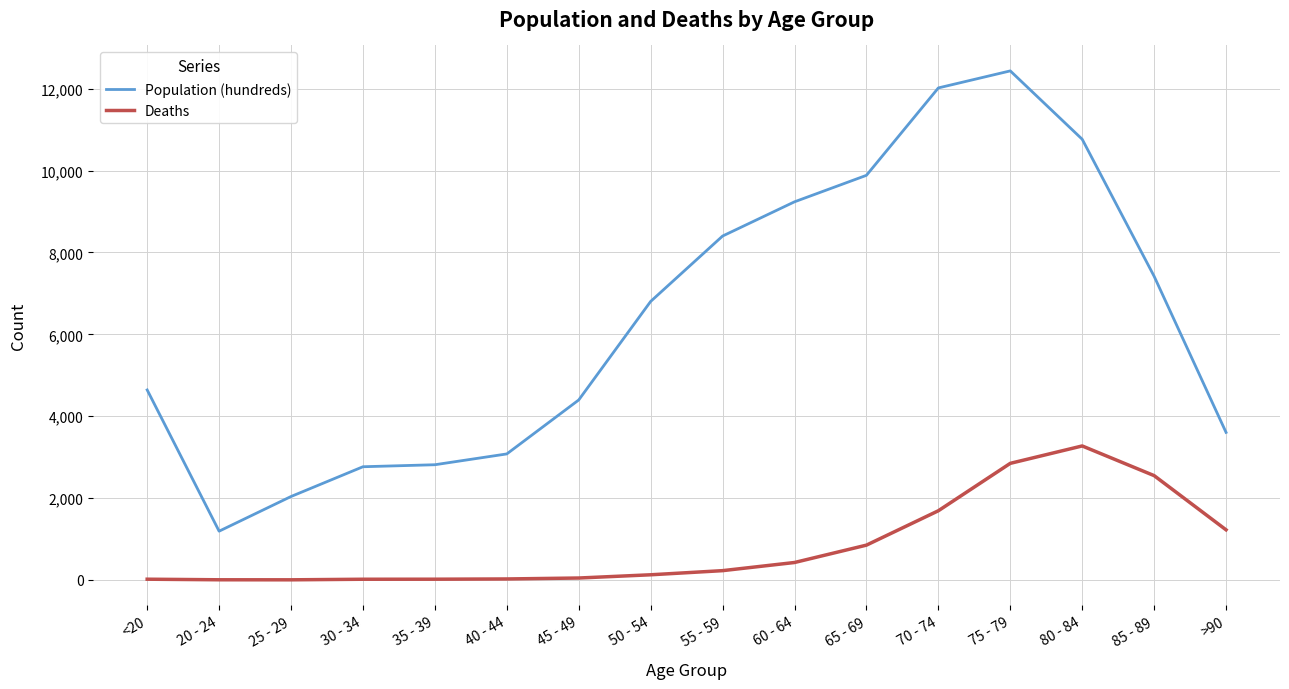

Between 85 - 89 and >90, which series saw the biggest shift?

Population (hundreds)